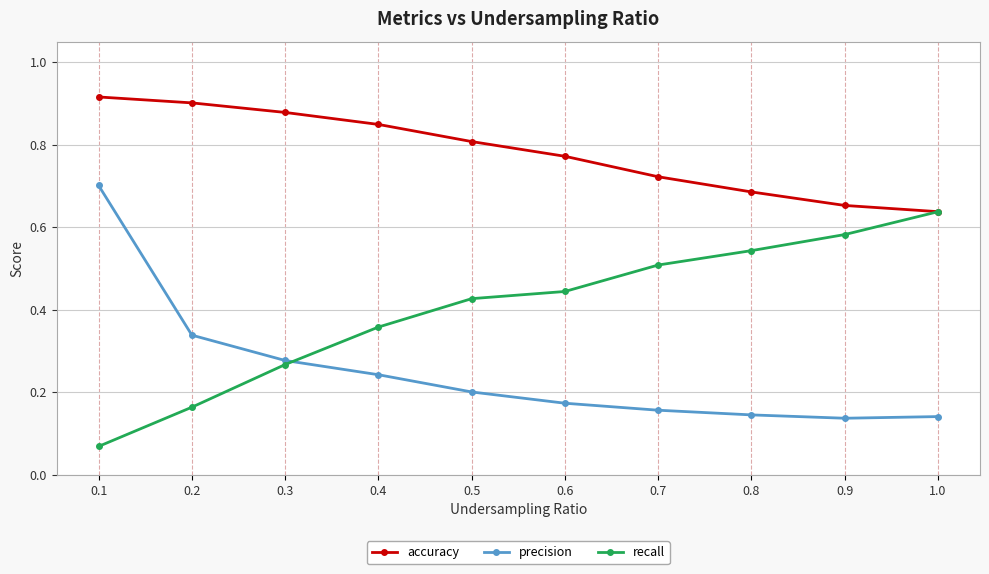

Which series changed the most between 0.2 and 0.5?

recall